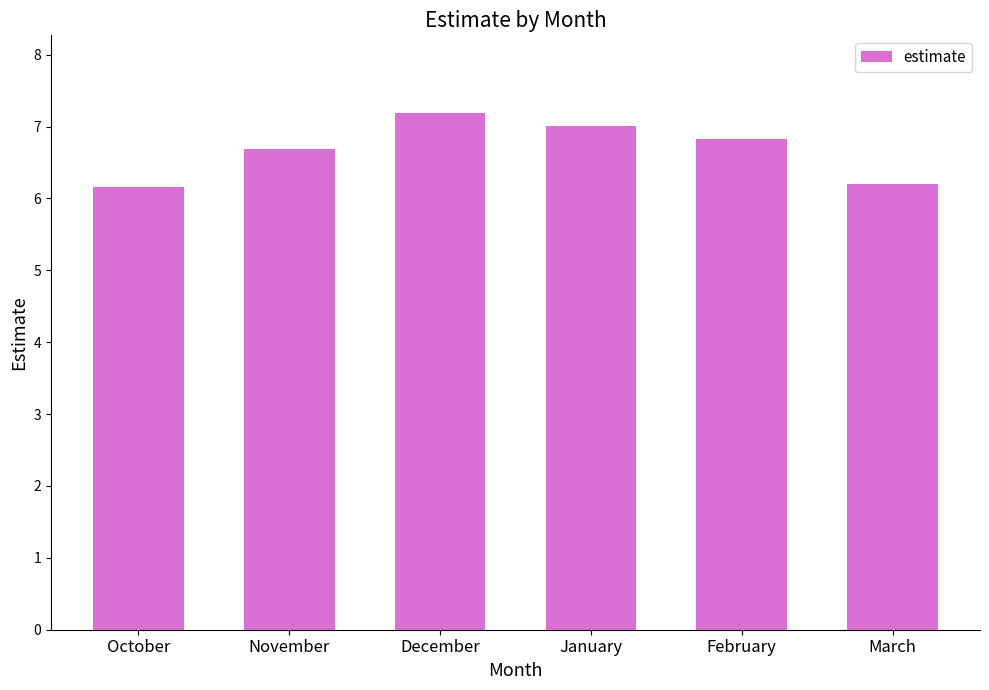

Reading left to right, list all the values displayed in this chart.

October=6.2	November=6.7	December=7.2	January=7.0	February=6.8	March=6.2